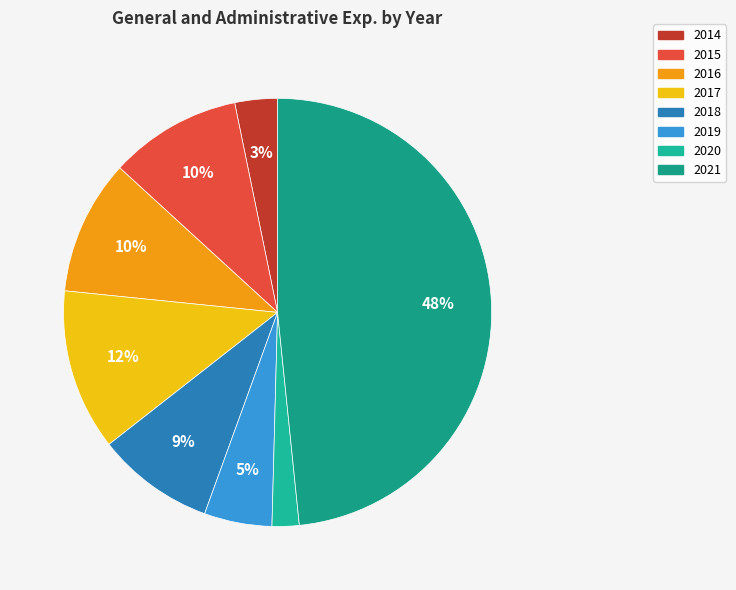

To the nearest percent, what is the difference between the 2016 and 2018 slice percentages?

1%